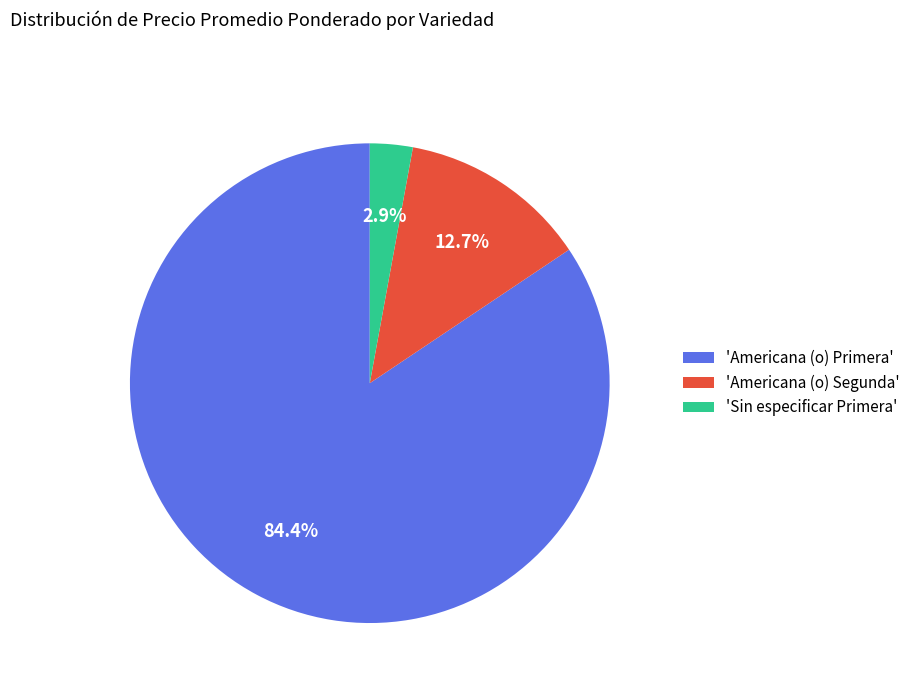

What is the smallest slice in the pie chart?

'Sin especificar Primera'